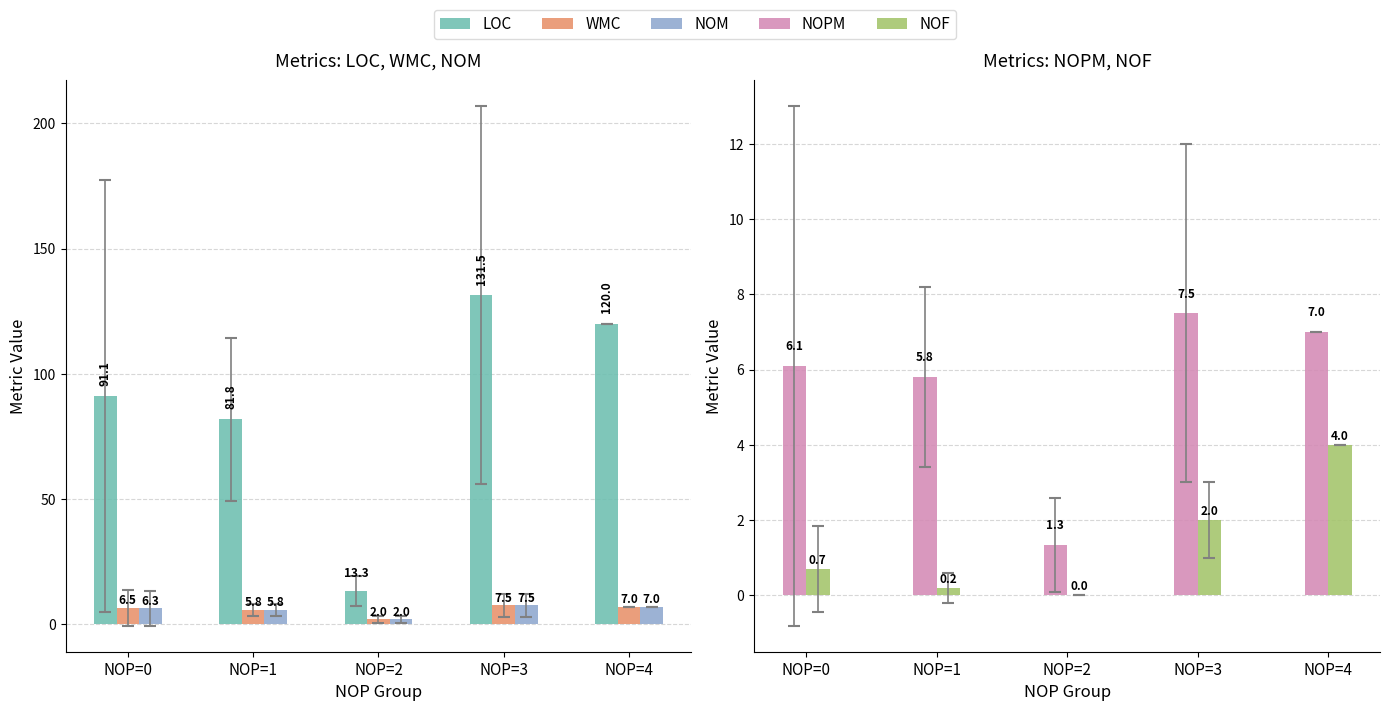

Which series has the largest range (max minus min)?

LOC